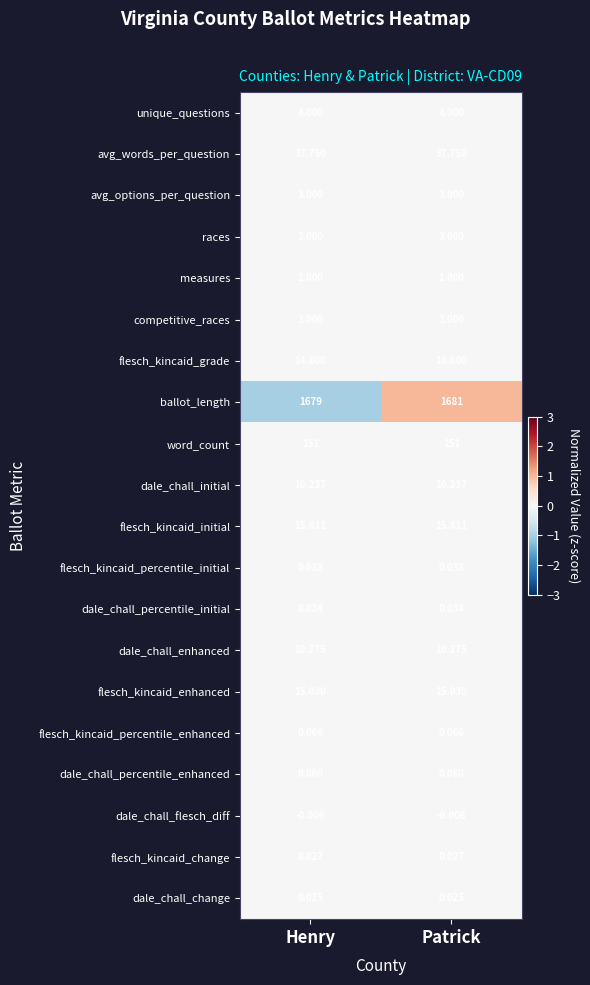

At which category does the chart reach its peak across all series?

Patrick